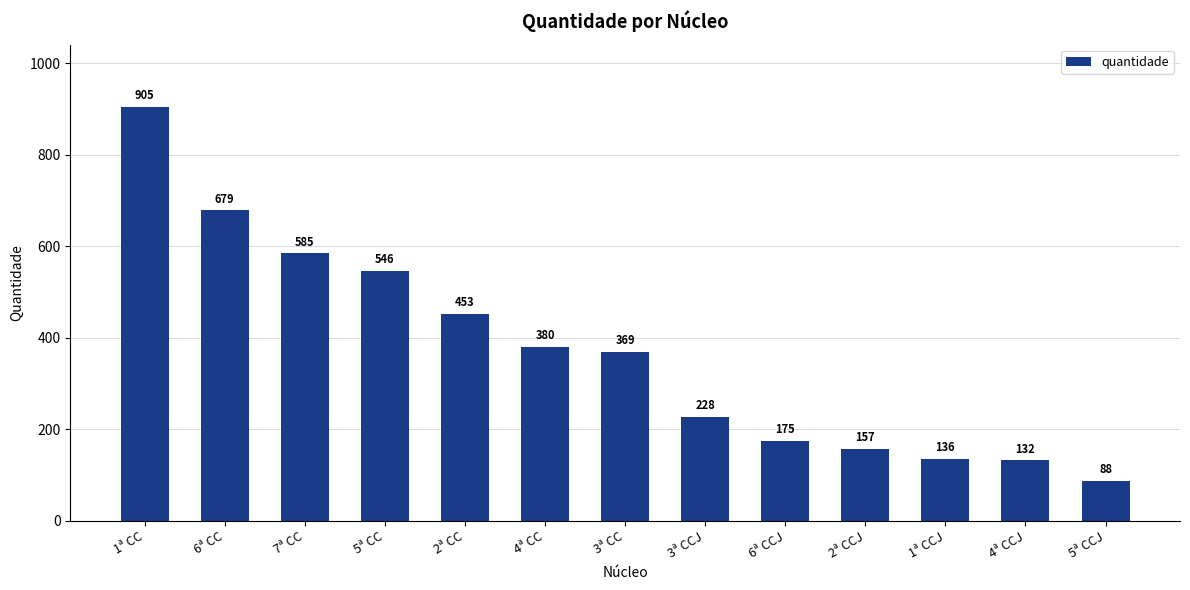

How many values are below 369?

6